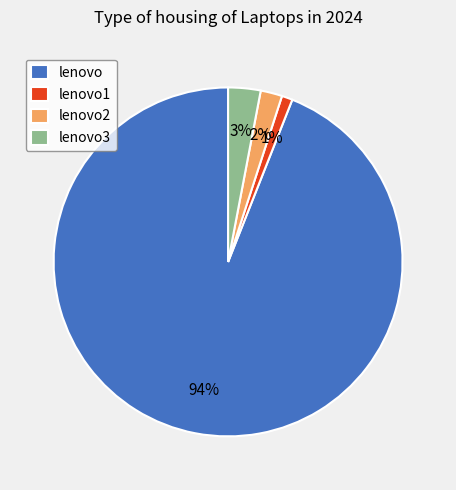

Is the sum of lenovo and lenovo1 greater than half?

Yes